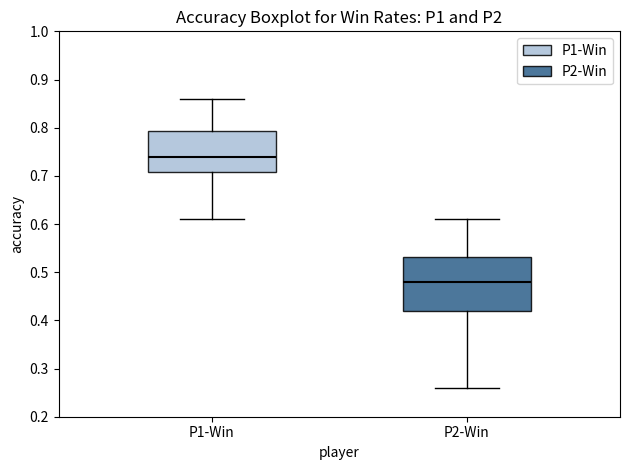

Reading left to right, read every box against the y-axis: the position of its median line, the range the box covers, and the ends of its whiskers. The values are not printed on the chart, so give them approximately, as read against the axis.

P1-Win: median 0.74, box 0.71 to 0.79, whiskers 0.61 to 0.86
P2-Win: median 0.48, box 0.42 to 0.53, whiskers 0.26 to 0.61